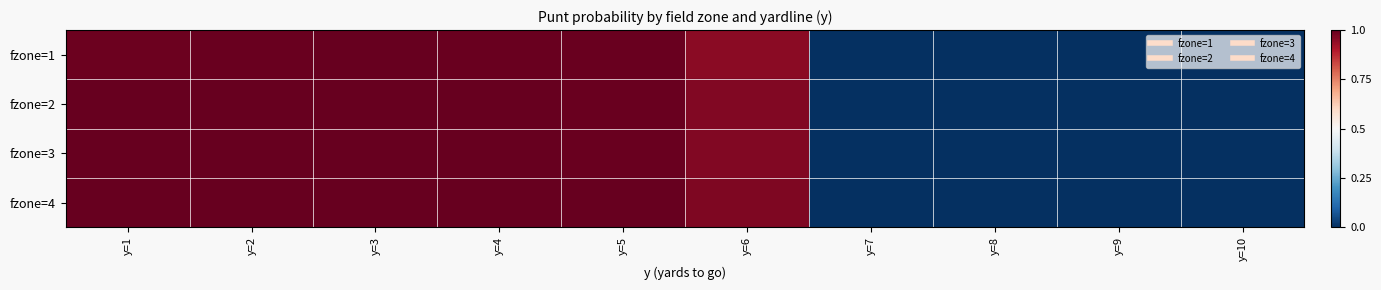

Reading right to left, extract all data points from this chart.

fzone=1: y=10=0.0	y=9=0.0	y=8=0.0	y=7=0.0	y=6=1.0	y=5=1.0	y=4=1.0	y=3=1.0	y=2=1.0	y=1=1.0
fzone=2: y=10=0.0	y=9=0.0	y=8=0.0	y=7=0.0	y=6=1.0	y=5=1.0	y=4=1.0	y=3=1.0	y=2=1.0	y=1=1.0
fzone=3: y=10=0.0	y=9=0.0	y=8=0.0	y=7=0.0	y=6=1.0	y=5=1.0	y=4=1.0	y=3=1.0	y=2=1.0	y=1=1.0
fzone=4: y=10=0.0	y=9=0.0	y=8=0.0	y=7=0.0	y=6=1.0	y=5=1.0	y=4=1.0	y=3=1.0	y=2=1.0	y=1=1.0